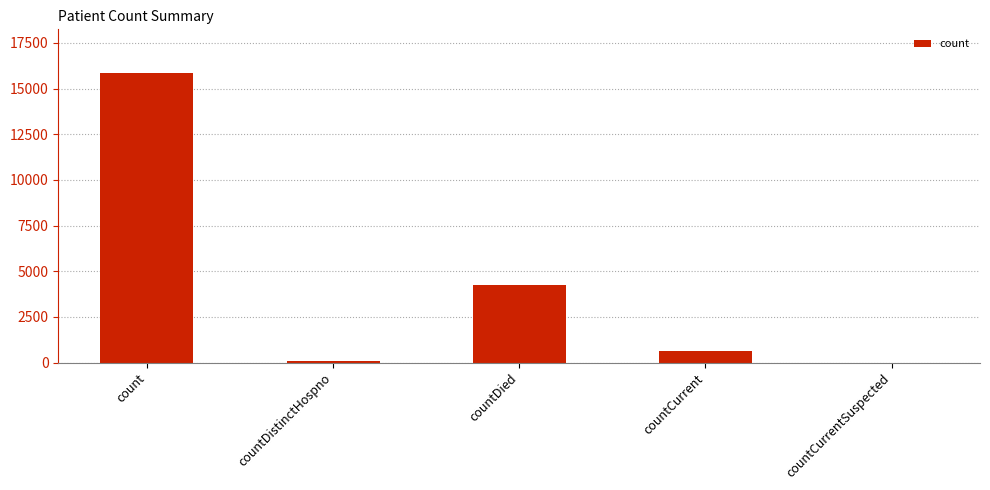

Reading left to right, extract all data points from this chart.

15868	78	4249	637	0